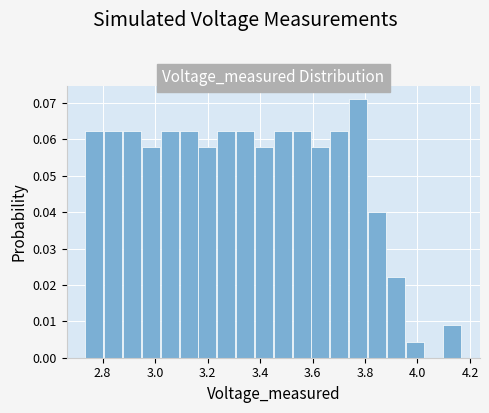

Around what value on the x-axis is the tallest bar? Give the approximate position of its centre, as read against the axis.

3.78